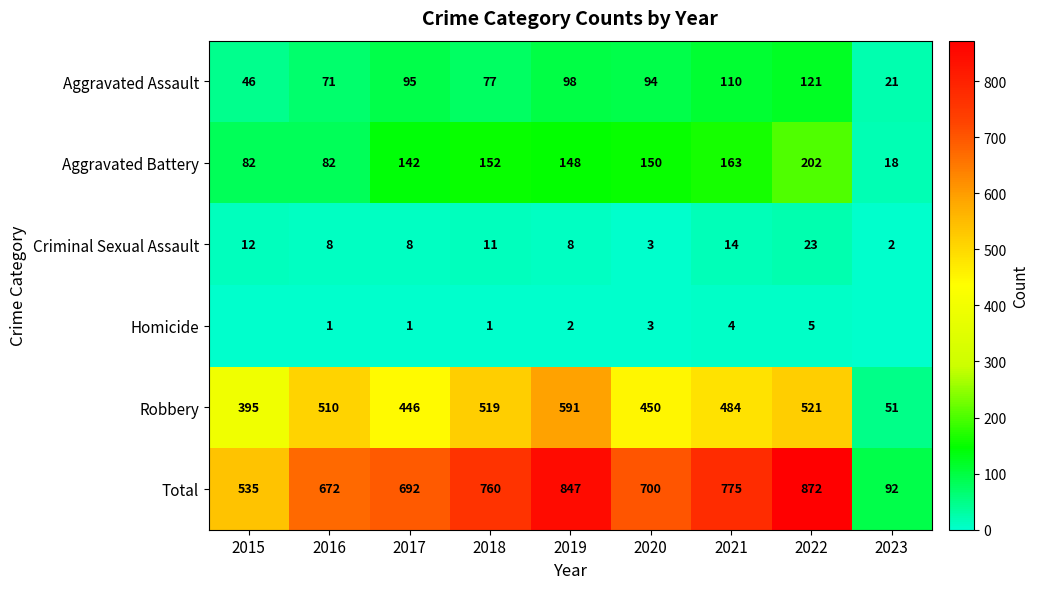

Where does the Total series first go above 700?

2018